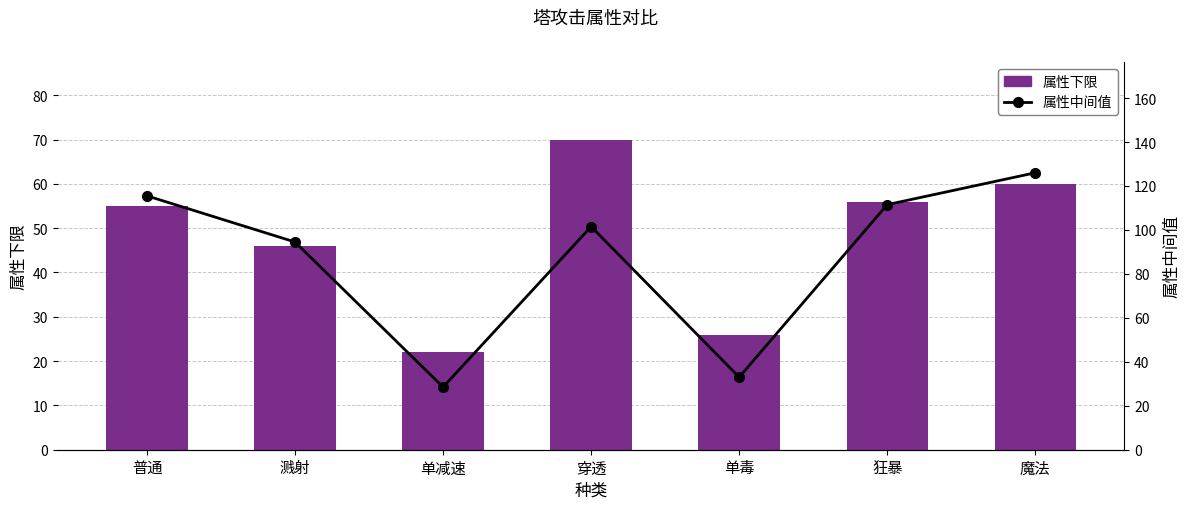

Which has a higher value, 单毒 or 魔法?

魔法